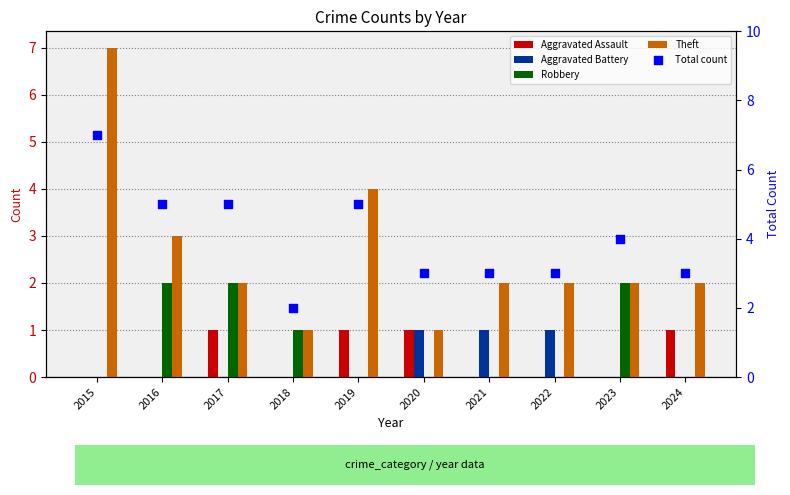

At which category is the sum across all series the highest?

2015